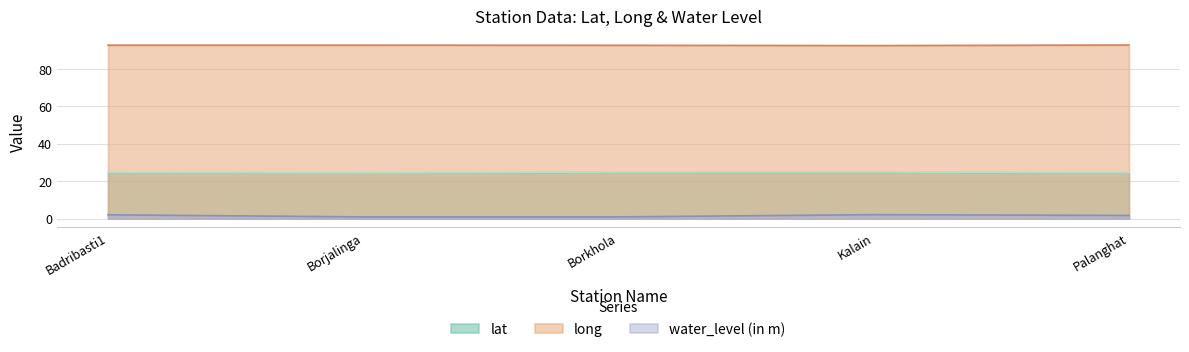

What is the total value across all series at Palanghat?

119.2